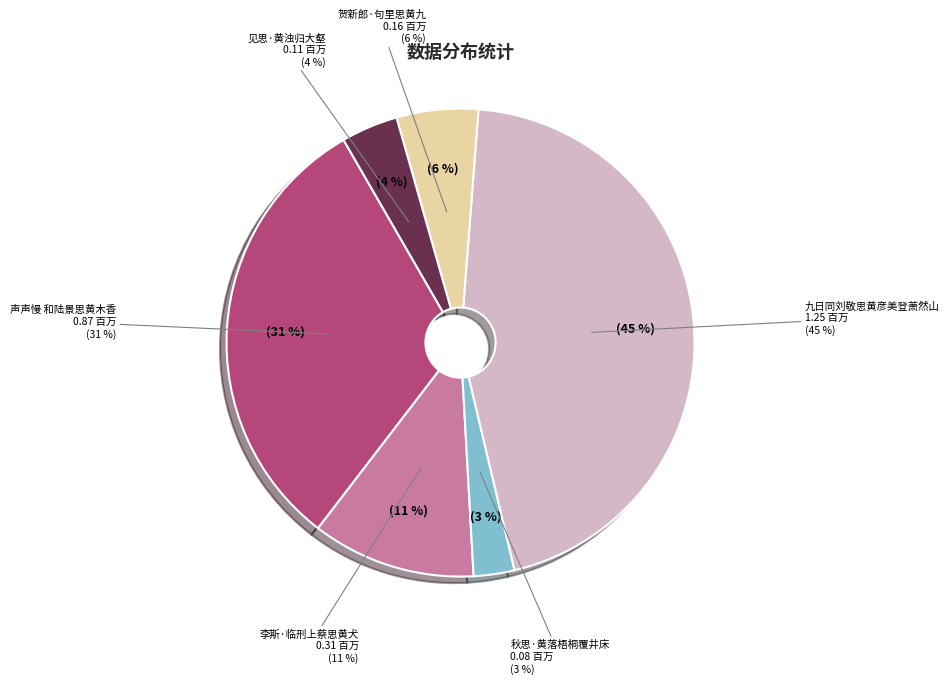

Rank the categories by value from lowest to highest.

秋思·黄落梧桐覆井床, 见思·黄浊归大壑, 贺新郎·句里思黄九, 李斯·临刑上蔡思黄犬, 声声慢 和陆景思黄木香, 九日同刘敬思黄彦美登萧然山